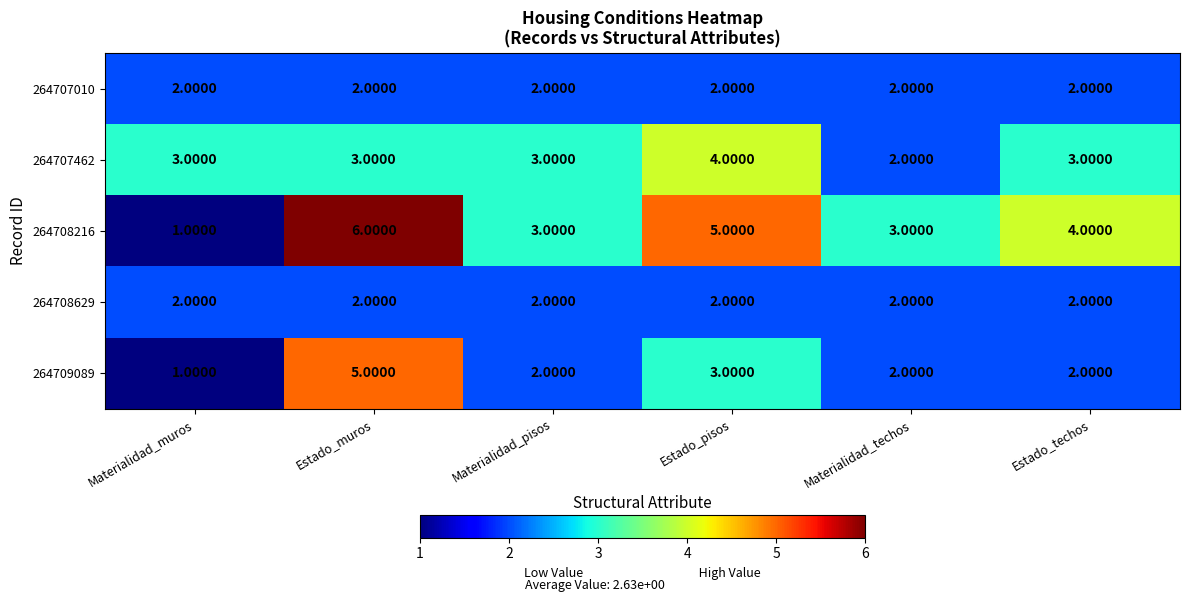

How many categories are shown in the chart?

6